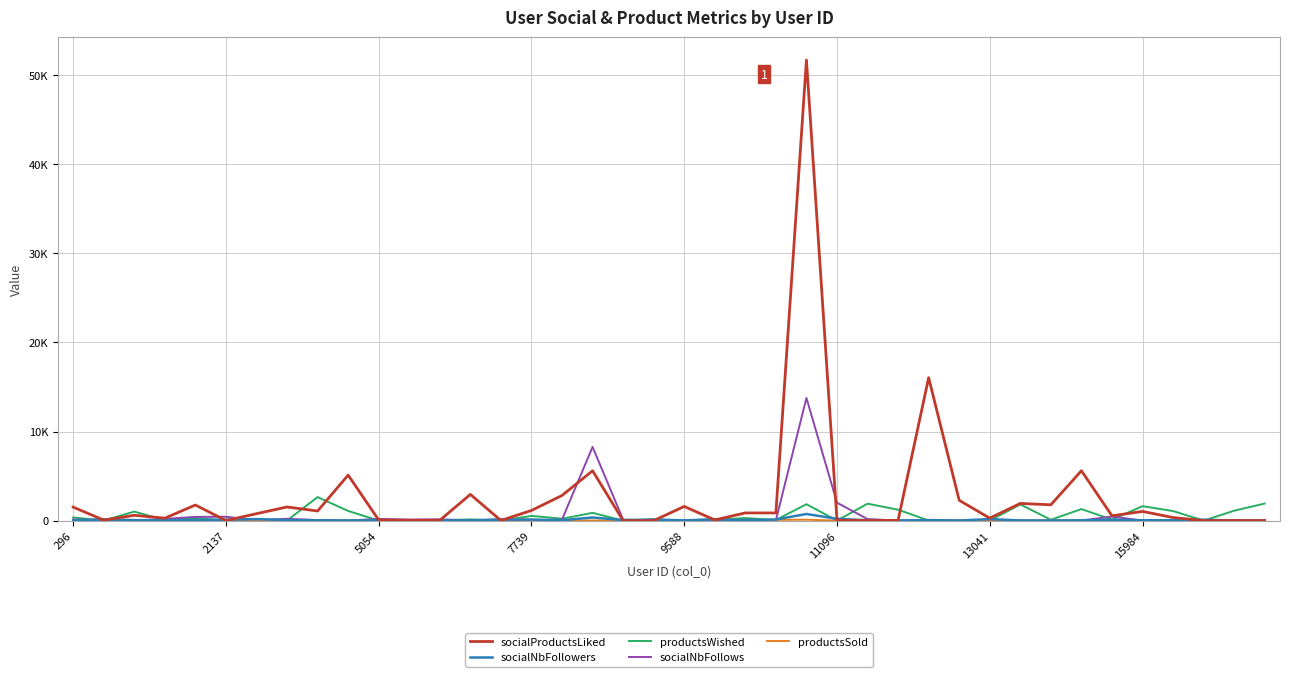

Reading left to right, list all the values displayed in this chart.

socialProductsLiked: 1513	60	599	274	1751	7	778	1533	1078	5109	68	28	39	2942	14	1140	2823	5595	1	1	1590	77	862	863	51671	35	13	33	16040	2280	276	1929	1774	5598	544	1031	346	0	9	2
socialNbFollowers: 28	137	48	46	79	103	172	62	36	18	40	40	34	28	131	121	43	353	59	130	24	147	38	127	744	205	40	16	57	11	176	19	14	36	100	37	48	102	9	23
productsWished: 349	10	1016	47	299	0	2	11	2635	1086	2	3	49	135	7	531	213	875	0	0	0	104	286	68	1842	4	1900	1225	11	0	1	1820	98	1295	114	1622	1075	0	1113	1916
socialNbFollows: 133	13	16	192	421	431	50	209	60	9	189	122	147	11	10	0	117	8268	108	12	8	10	100	40	13764	2013	174	10	9	11	60	13	10	19	450	12	28	8	8	8
productsSold: 0	163	82	9	10	66	34	7	0	0	60	17	6	1	152	108	0	15	7	123	0	174	0	87	104	1	5	0	0	1	81	0	0	4	41	0	19	87	1	1